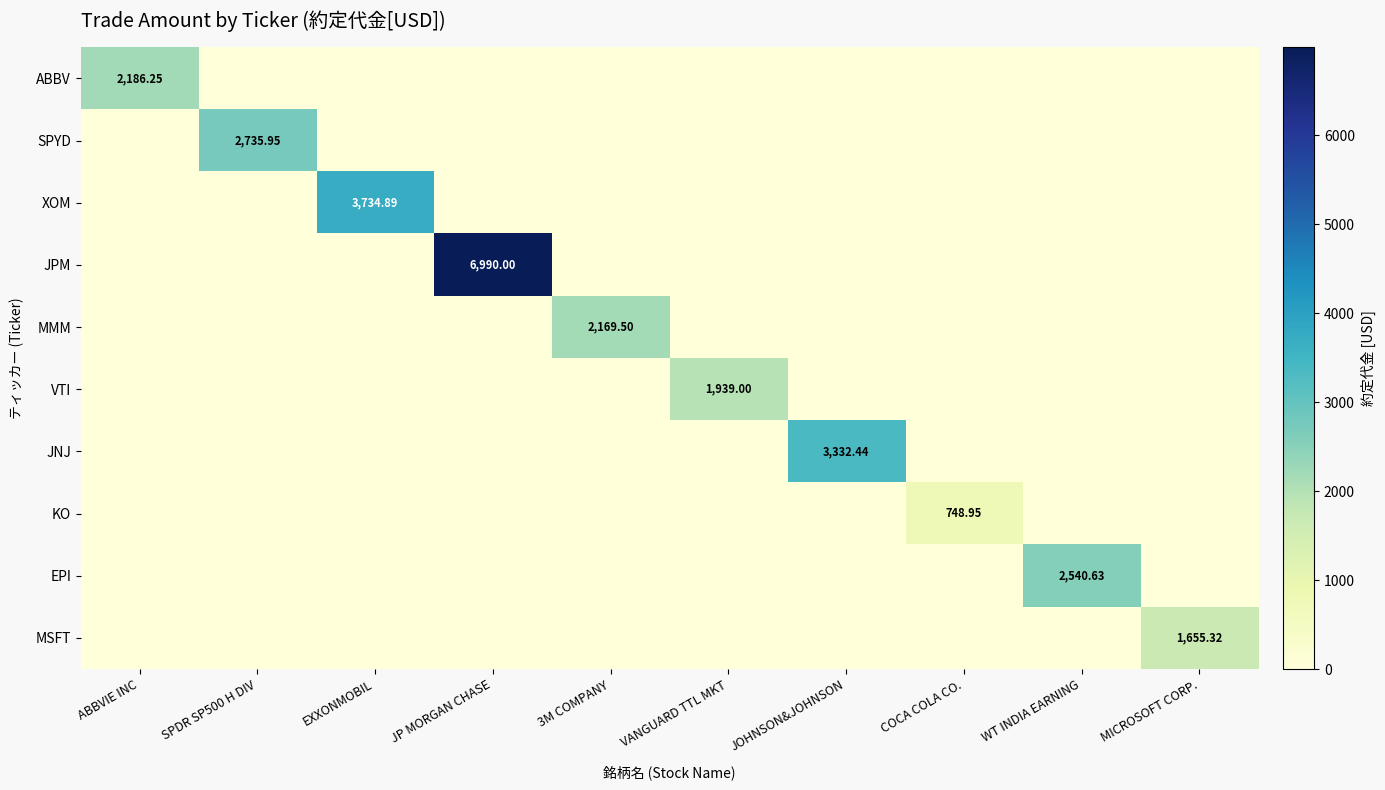

Count the number of categories in the chart.

10